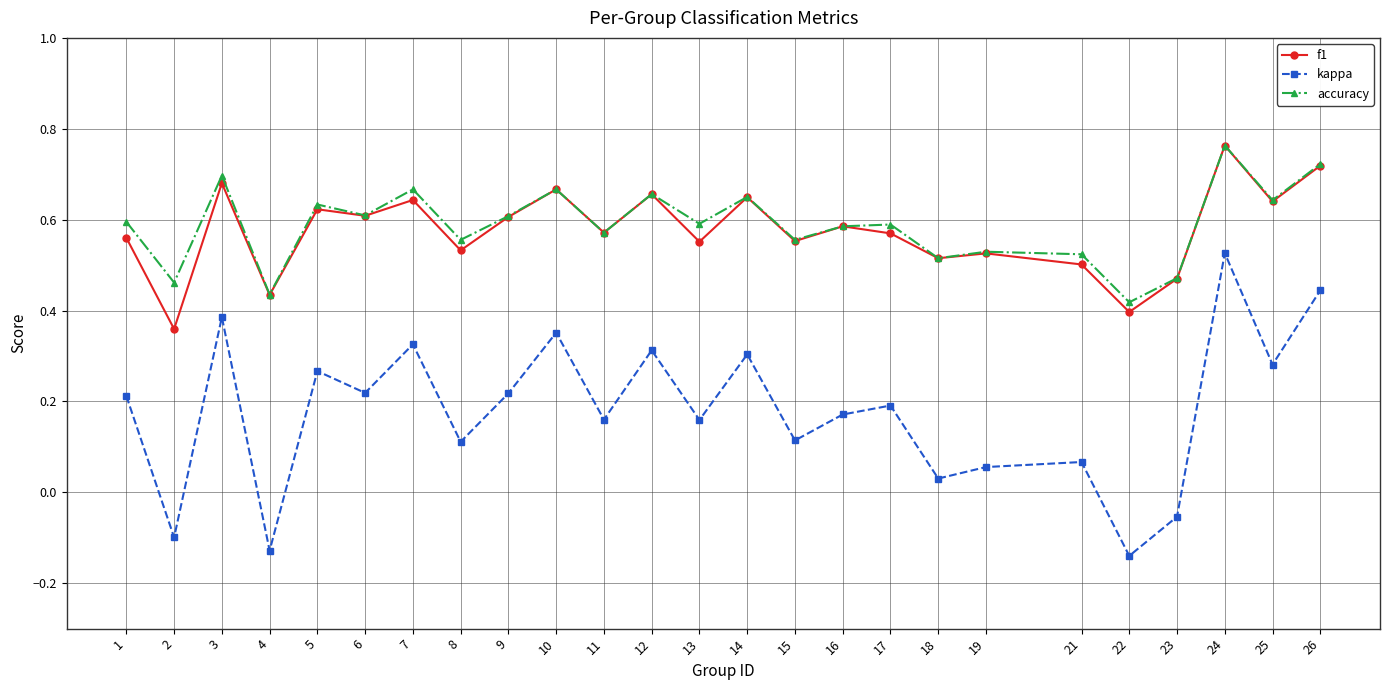

What is the total value across all series at 17?

1.4